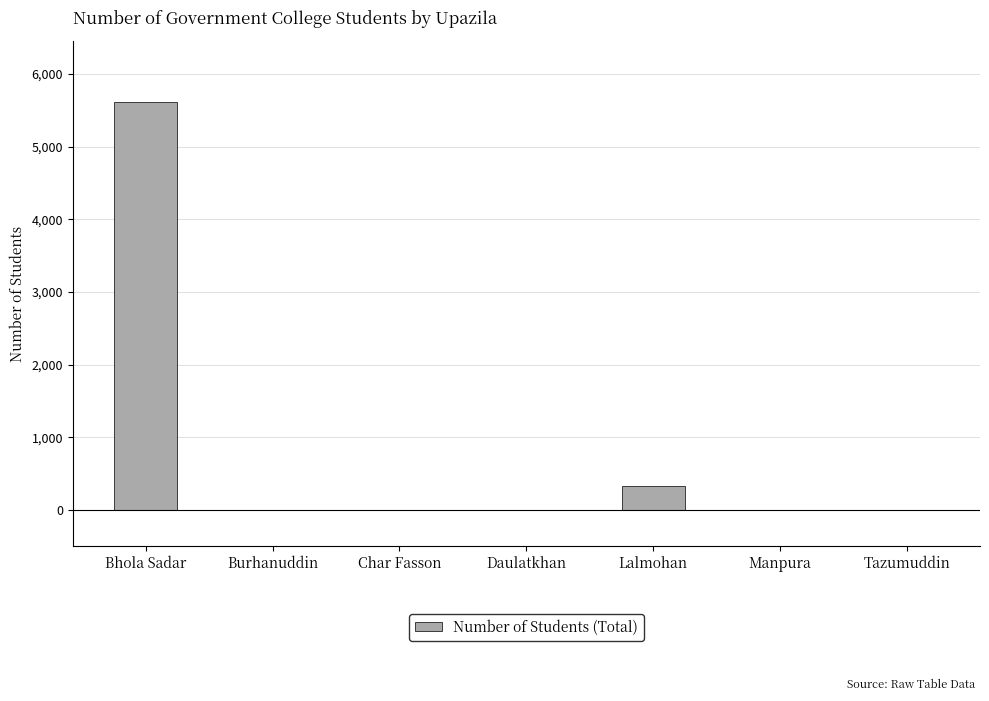

The value at Tazumuddin is -2891. True or false?

False